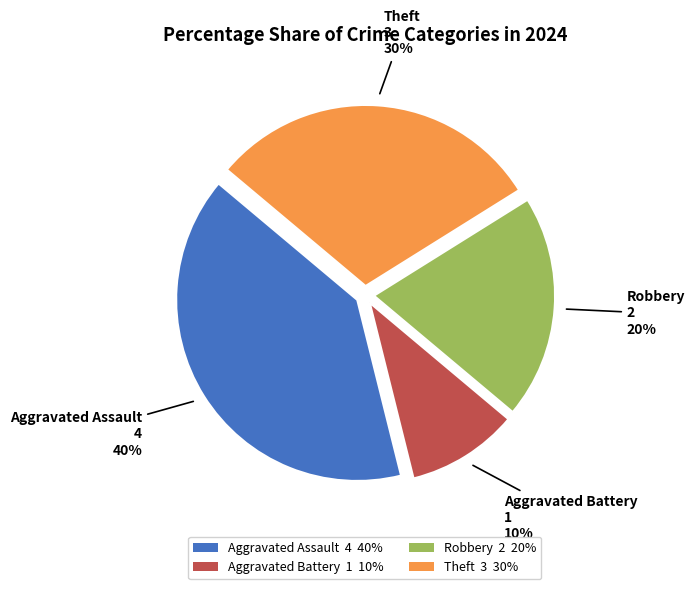

Which category has the biggest portion of the pie?

Aggravated Assault